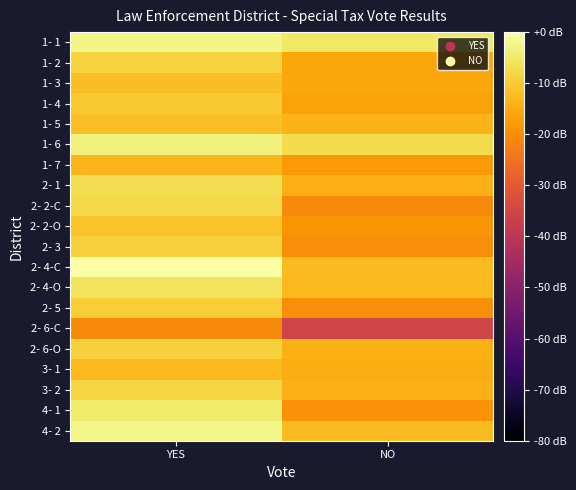

Reading left to right, extract all data points from this chart.

1- 1: YES=-2.5	NO=-5.2
1- 2: YES=-8.6	NO=-15.9
1- 3: YES=-11.9	NO=-15.9
1- 4: YES=-10.3	NO=-16.3
1- 5: YES=-11.6	NO=-13.5
1- 6: YES=-3.4	NO=-7.0
1- 7: YES=-13.1	NO=-17.9
2- 1: YES=-6.6	NO=-13.8
2- 2-C: YES=-7.6	NO=-20.6
2- 2-O: YES=-11.1	NO=-18.5
2- 3: YES=-9.0	NO=-19.9
2- 4-C: YES=0.0	NO=-12.5
2- 4-O: YES=-5.7	NO=-12.8
2- 5: YES=-9.6	NO=-19.9
2- 6-C: YES=-20.6	NO=-35.4
2- 6-O: YES=-9.0	NO=-14.2
3- 1: YES=-12.8	NO=-15.0
3- 2: YES=-8.2	NO=-13.8
4- 1: YES=-4.4	NO=-19.2
4- 2: YES=-2.4	NO=-12.2